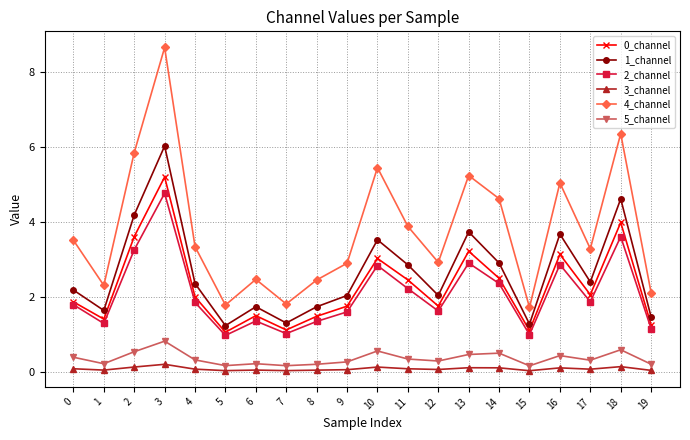

What is the approximate value of 2_channel at 2?

3.3